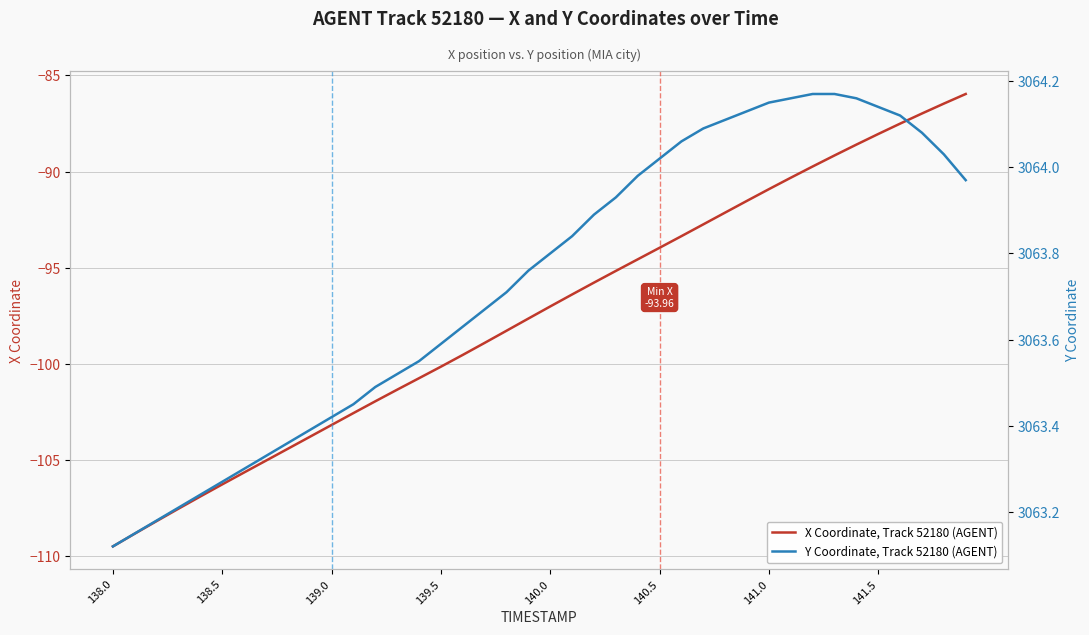

Does the chart display data point markers on the line(s)?

No